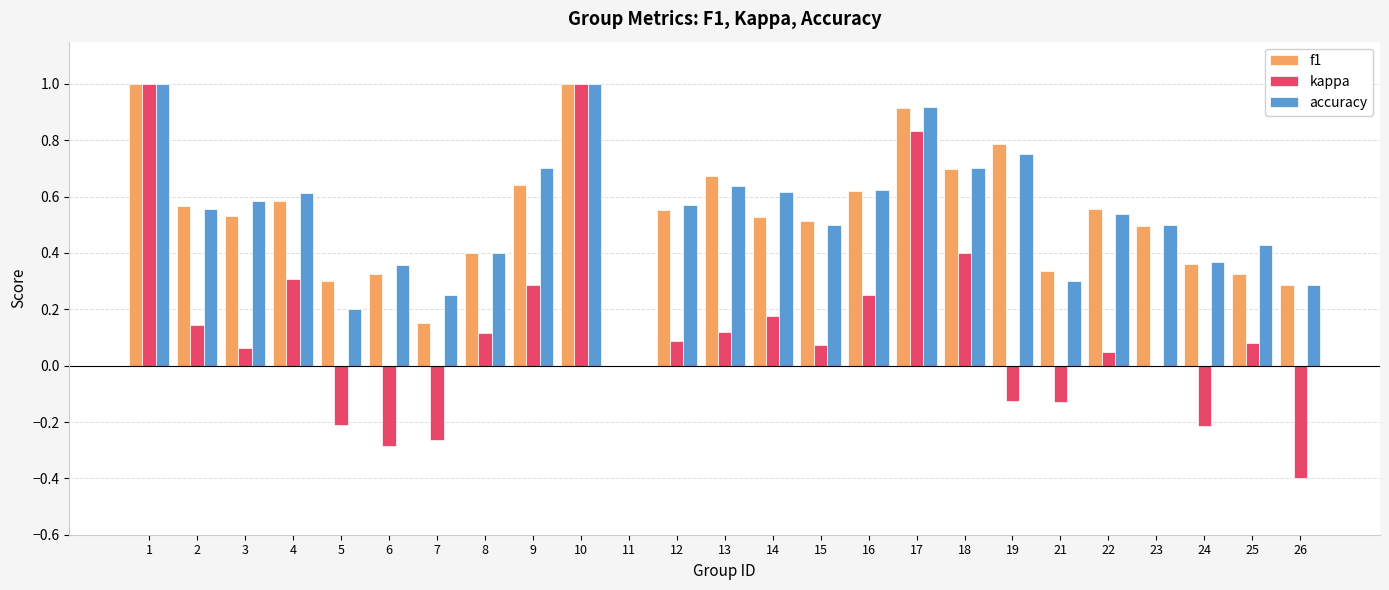

What are all the series names shown in the legend?

f1, kappa, accuracy